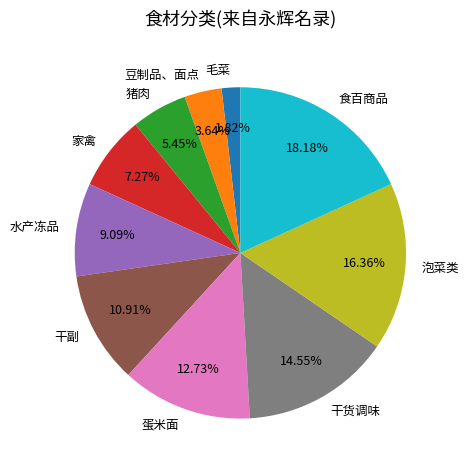

Which category has the smallest portion of the pie?

毛菜